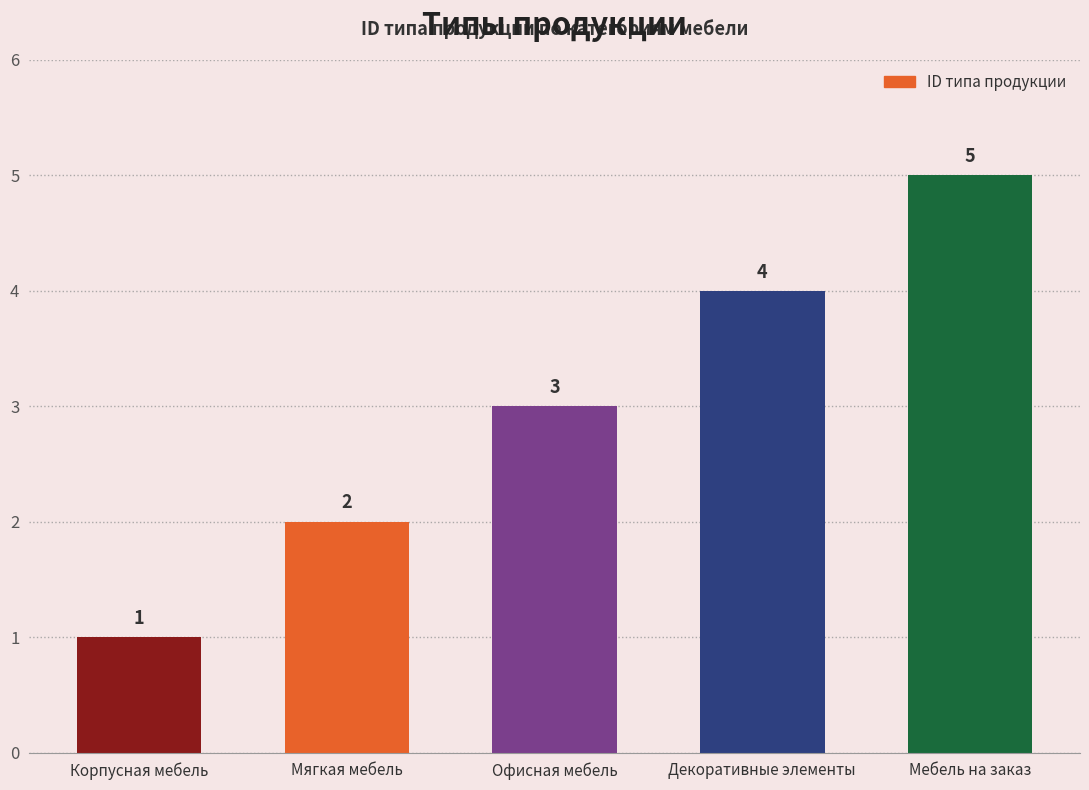

Where is the data nearest to the value 3?

Офисная мебель